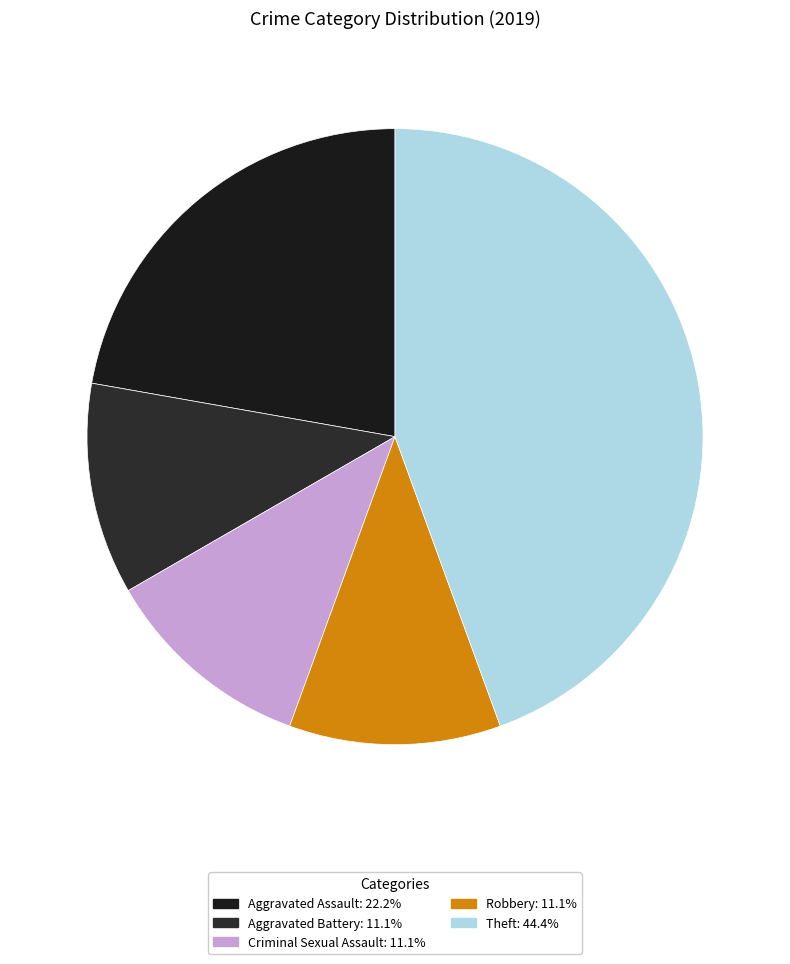

Rank the categories by value from lowest to highest.

Aggravated Battery, Criminal Sexual Assault, Robbery, Aggravated Assault, Theft